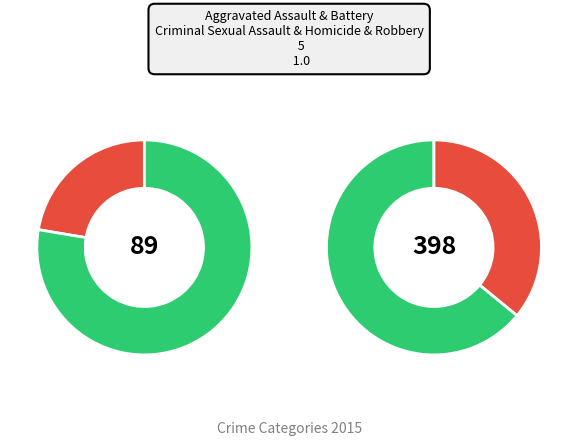

Is it true that Aggravated Battery is 44% of the pie?

False